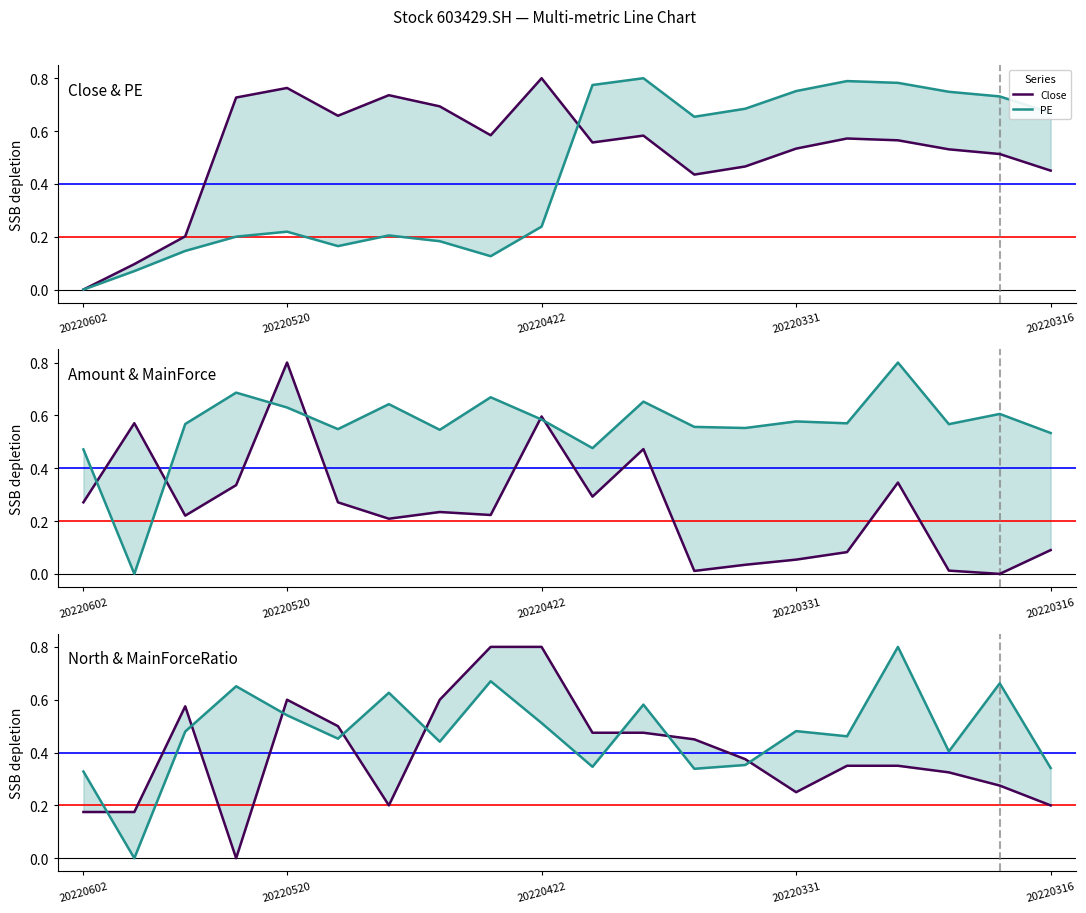

At how many categories does at least one series exceed 0?

20